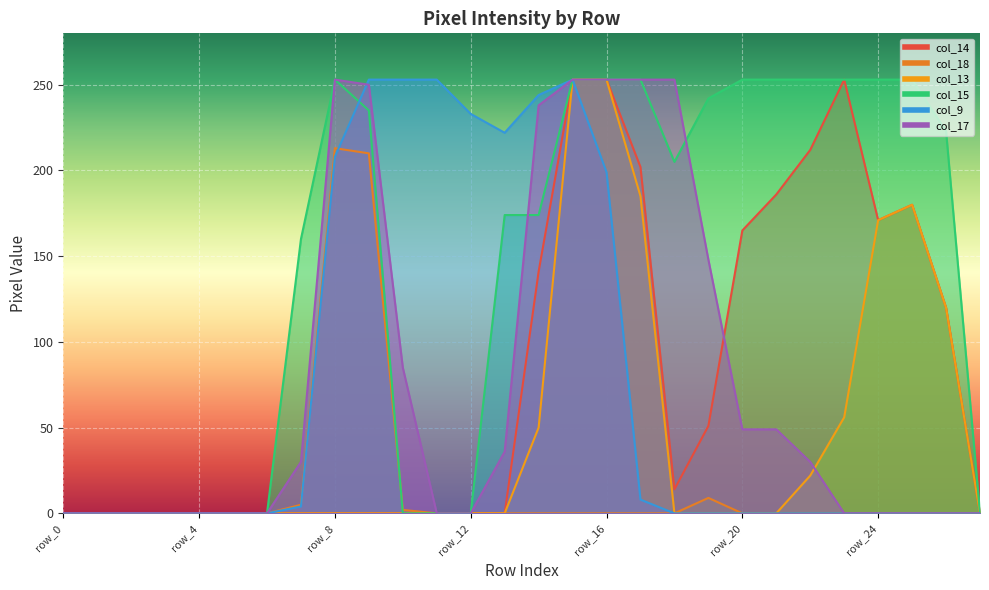

True or false: col_14 and col_18 intersect in this chart.

False